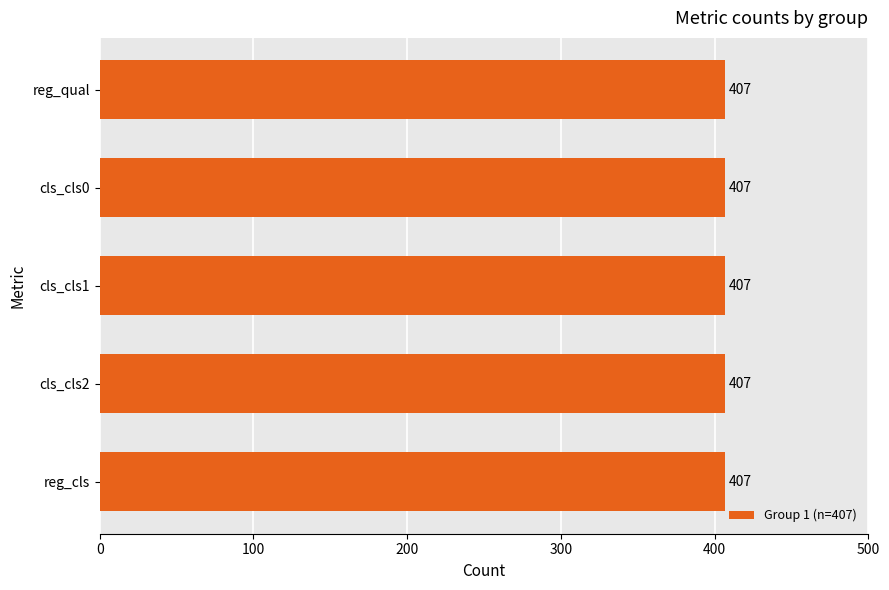

At which category does the chart reach its peak across all series?

reg_qual